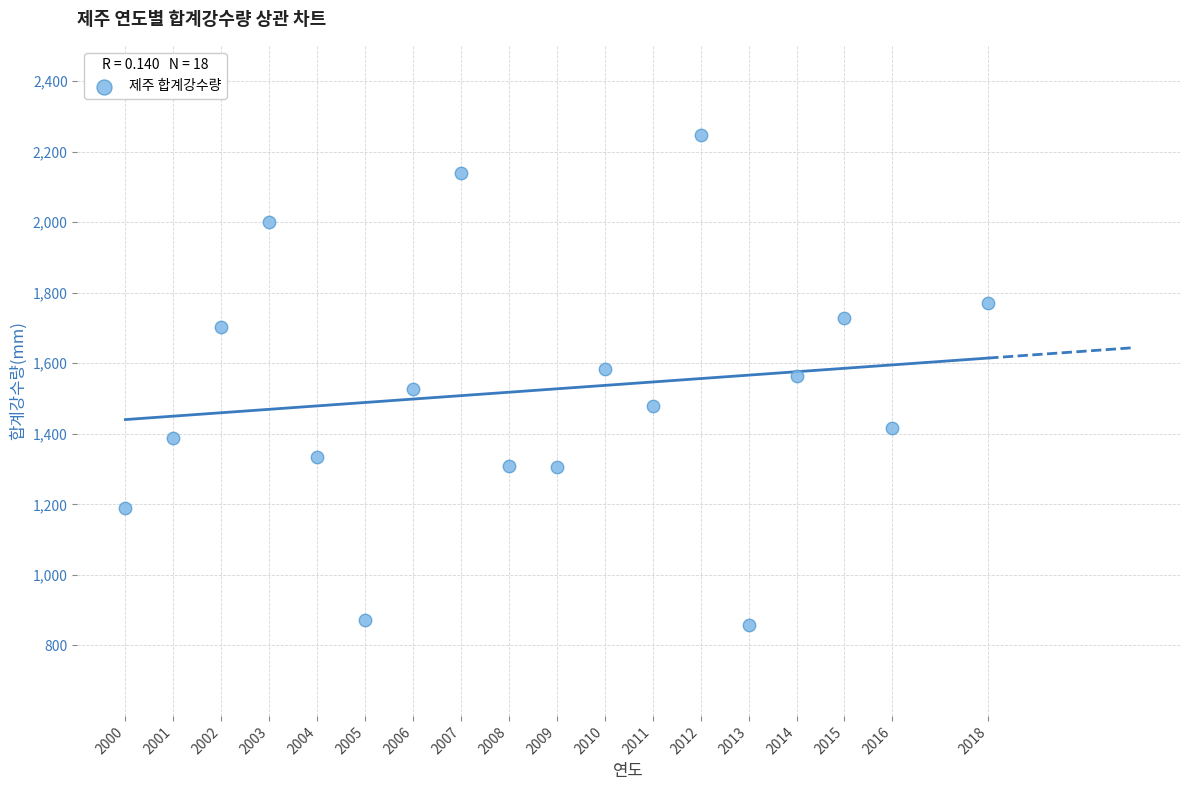

What is the range of X values (max minus min)?

18.0